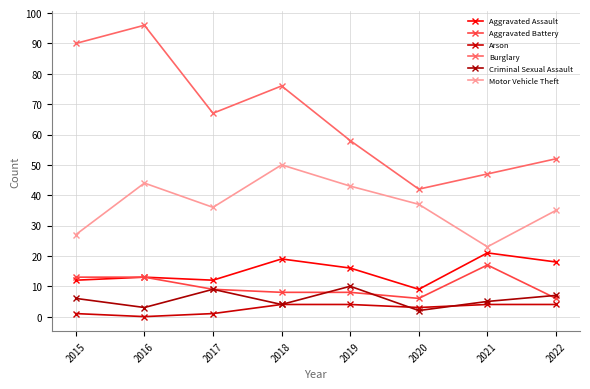

Reading left to right, transcribe all the data shown in this chart.

Aggravated Assault: 2015=12	2016=13	2017=12	2018=19	2019=16	2020=9	2021=21	2022=18
Aggravated Battery: 2015=13	2016=13	2017=9	2018=8	2019=8	2020=6	2021=17	2022=6
Arson: 2015=1	2016=0	2017=1	2018=4	2019=4	2020=3	2021=4	2022=4
Burglary: 2015=90	2016=96	2017=67	2018=76	2019=58	2020=42	2021=47	2022=52
Criminal Sexual Assault: 2015=6	2016=3	2017=9	2018=4	2019=10	2020=2	2021=5	2022=7
Motor Vehicle Theft: 2015=27	2016=44	2017=36	2018=50	2019=43	2020=37	2021=23	2022=35